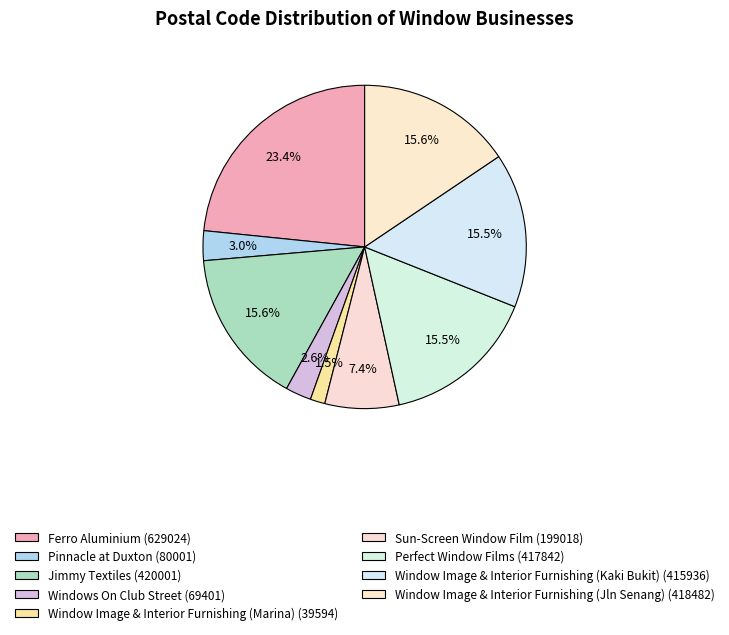

How many segments does this pie chart have?

9